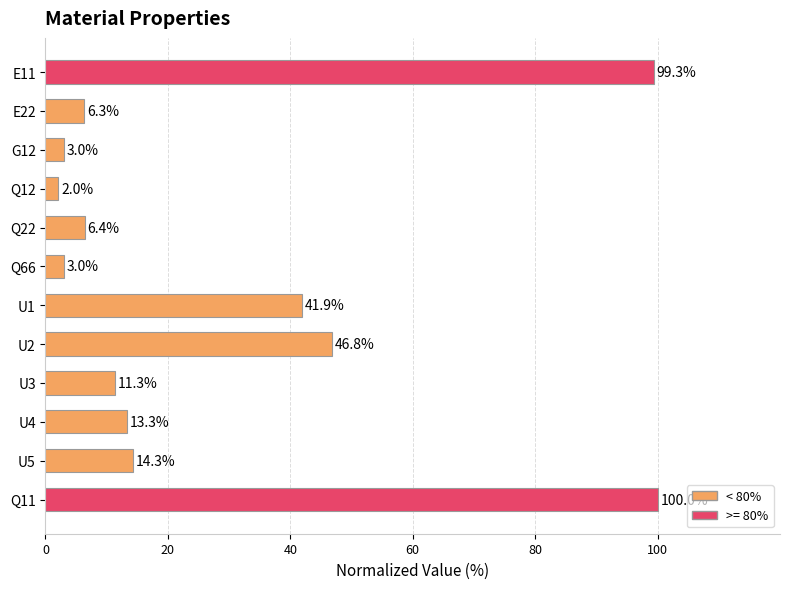

Which has a higher value, Q22 or U3?

U3